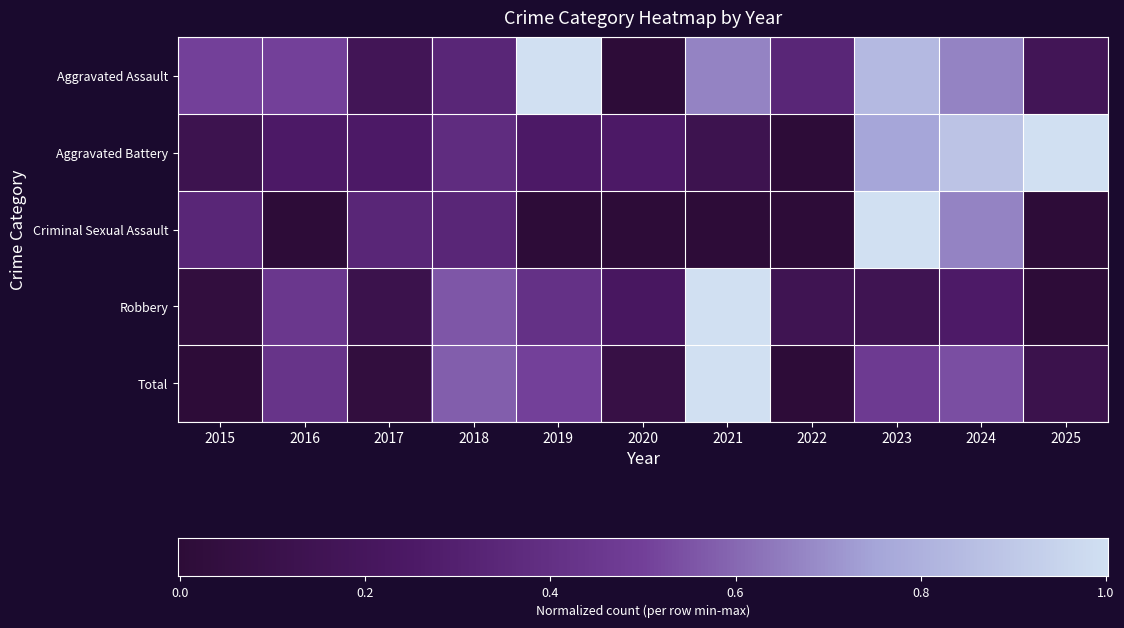

At how many categories does at least one series exceed 0?

11